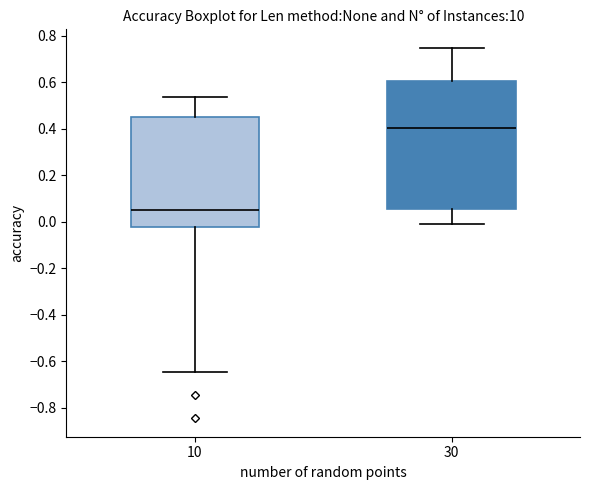

Where does the upper whisker of the box at x = 30 end on the y-axis? The values are not printed on the chart, so give them approximately, as read against the axis.

0.74